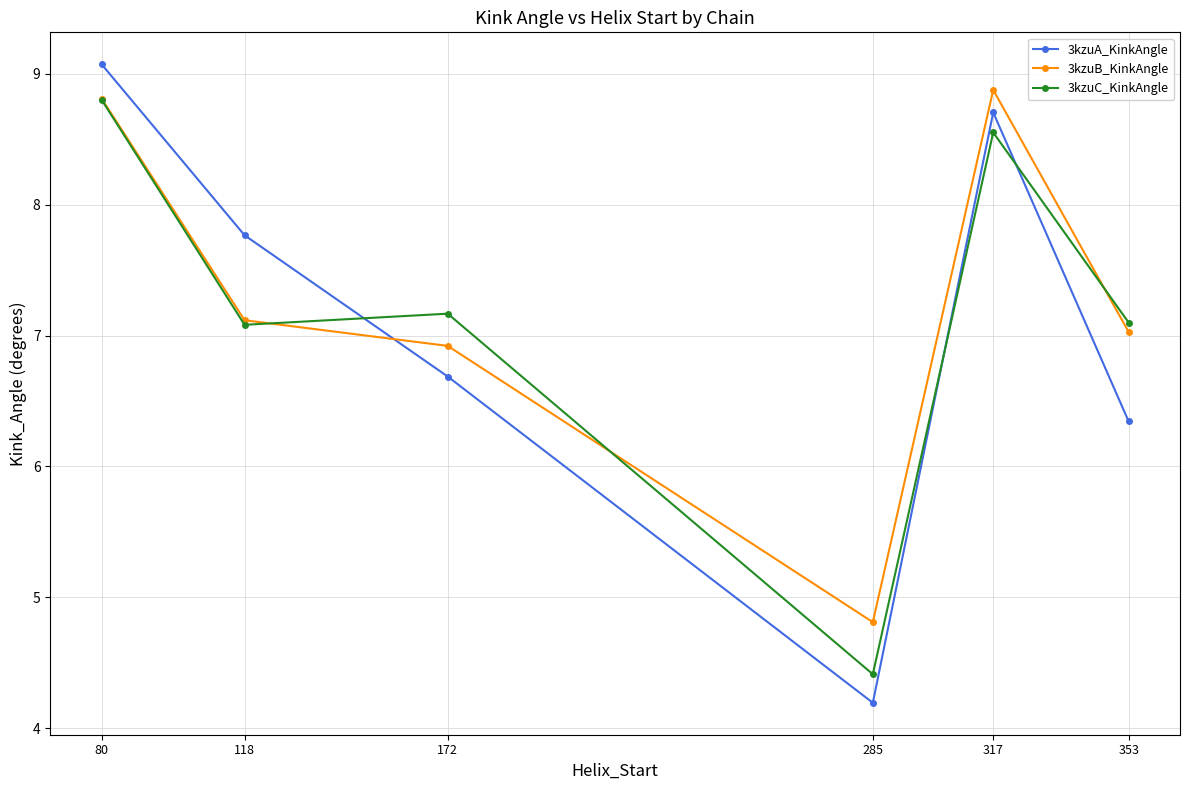

True or false: 3kzuA_KinkAngle has more than 2 points higher than both neighbors.

False